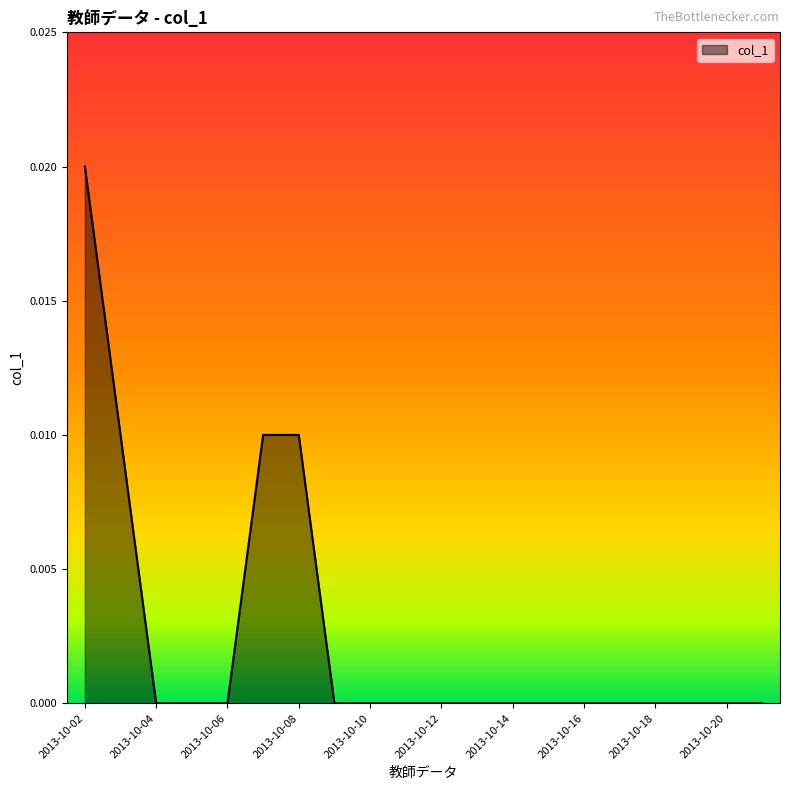

How many lines are shown in the chart?

1